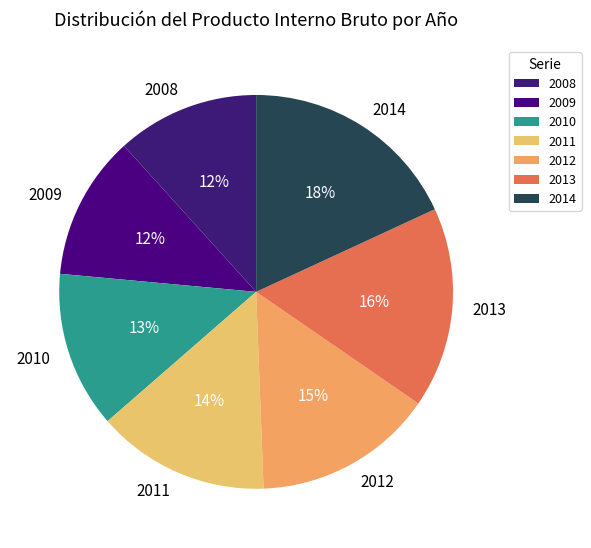

Count the number of slices in the pie.

7